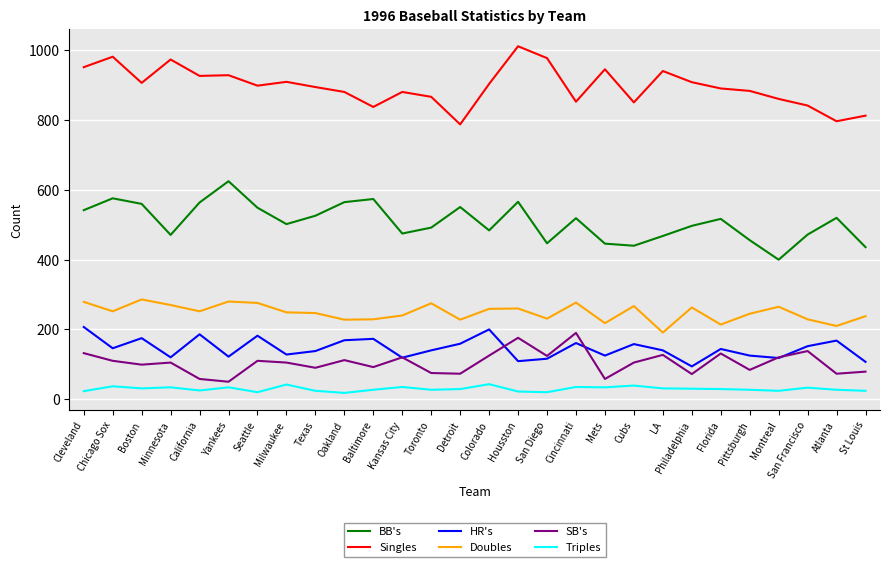

True or false: Singles and BB's intersect in this chart.

False